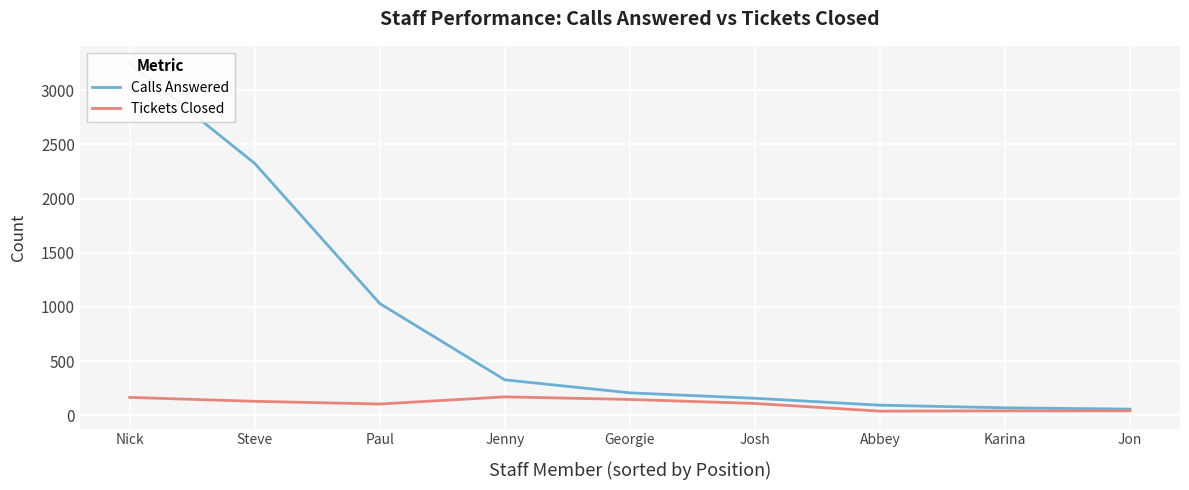

True or false: Calls Answered and Tickets Closed cross at least once.

False